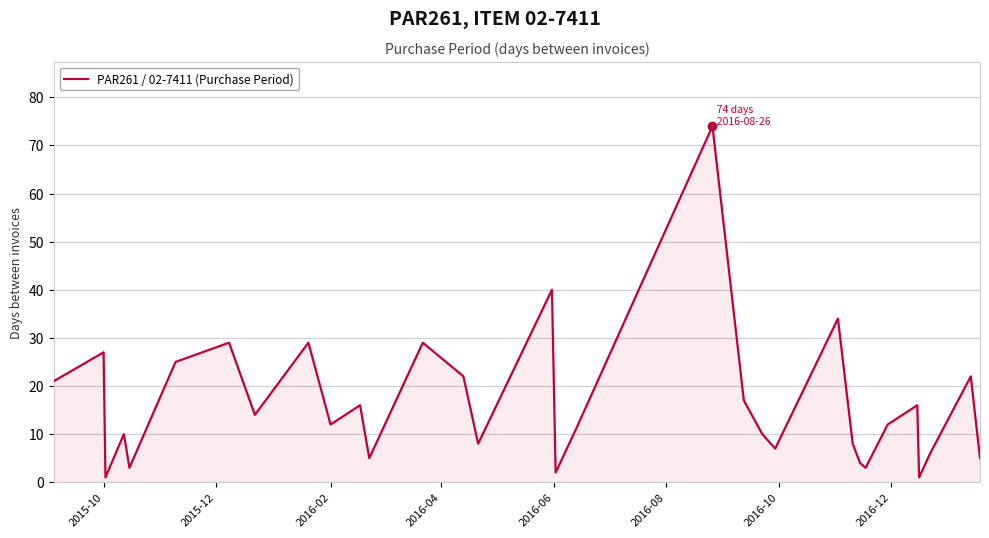

What is the greatest value displayed?

74